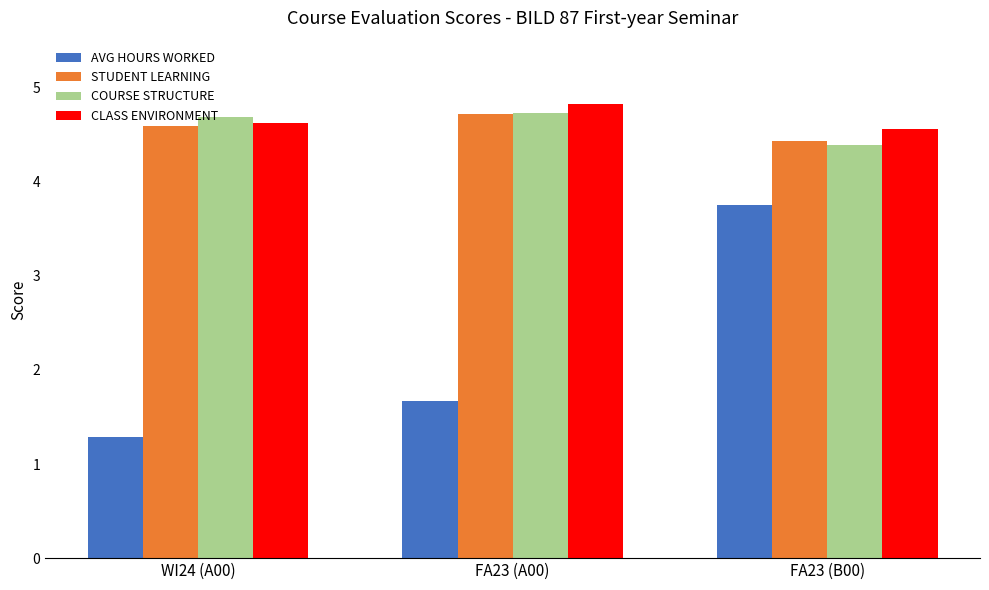

What is the average value of the CLASS ENVIRONMENT series?

4.7